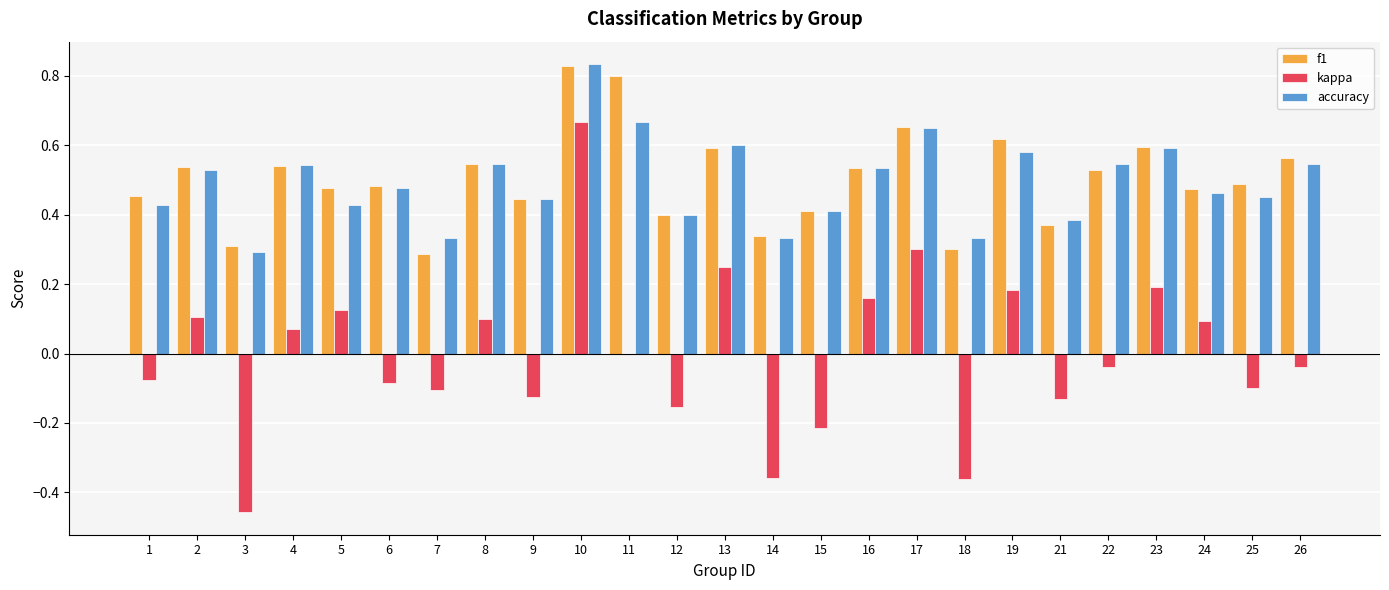

At which category is the sum across all series the highest?

10